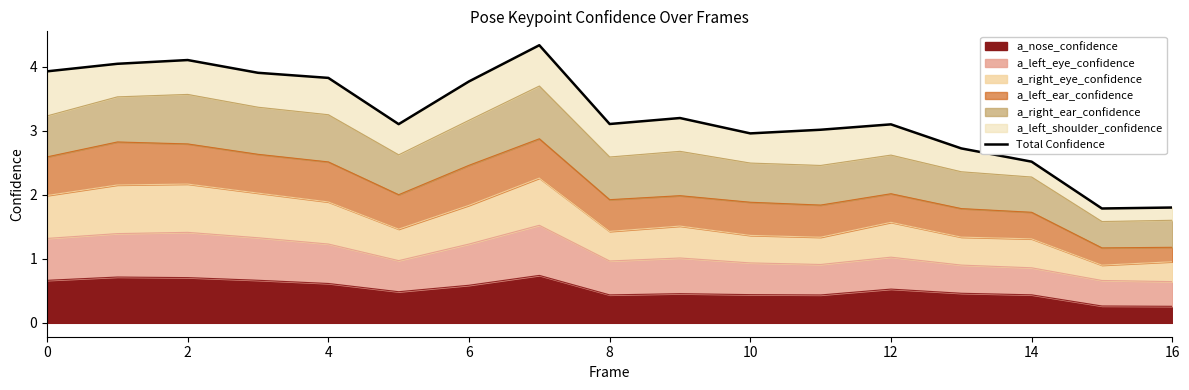

True or false: a_nose_confidence has a value of 0.8 at 12.

False